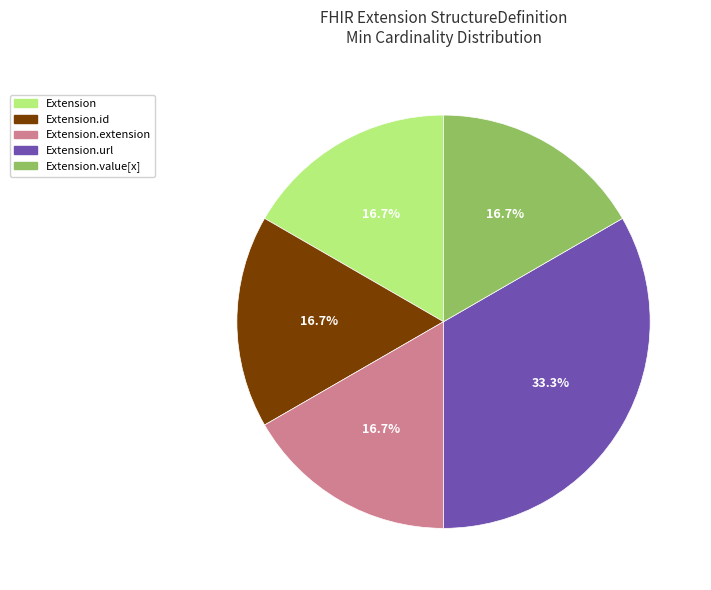

To the nearest percent, what is the difference between the largest and smallest slice percentages?

17%